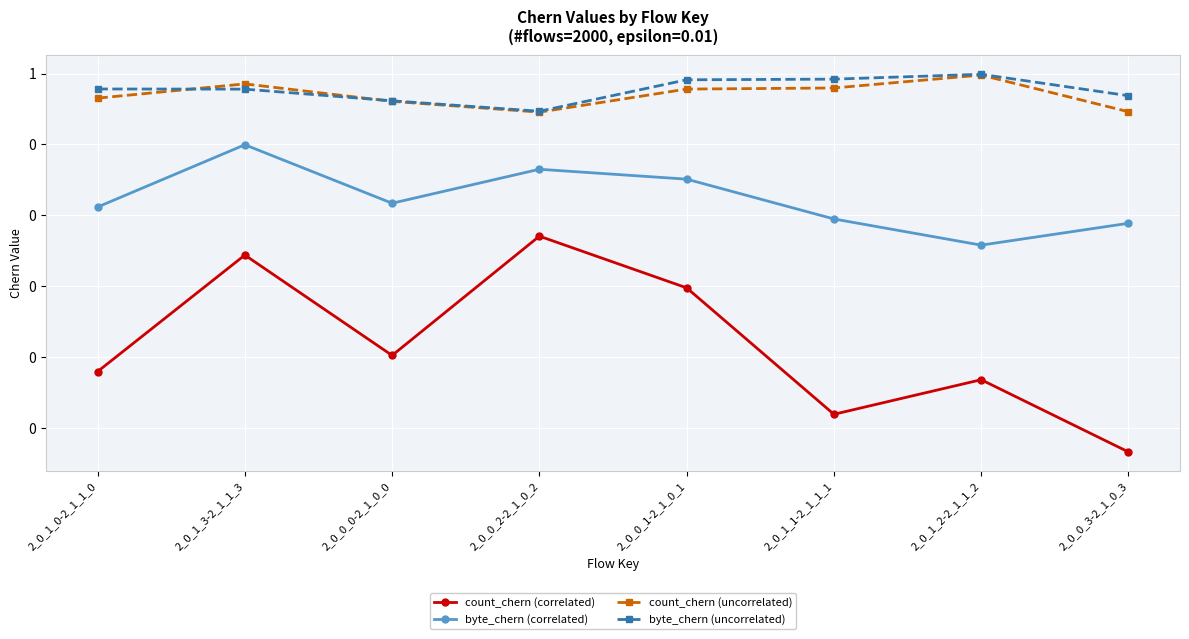

Rank the series by their maximum value, from lowest to highest.

count_chern (correlated), byte_chern (correlated), count_chern (uncorrelated), byte_chern (uncorrelated)